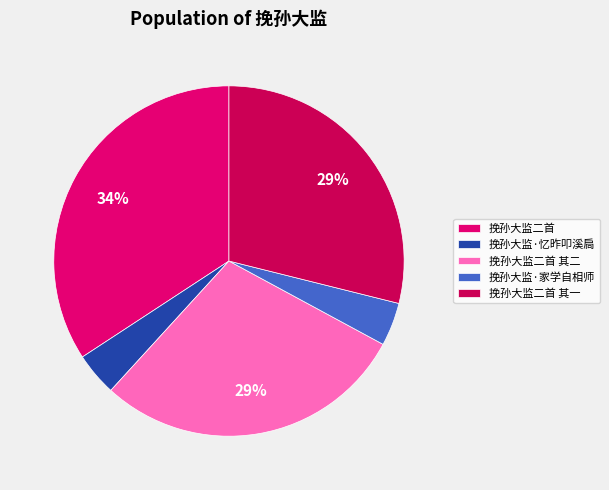

How many slices are in this pie chart?

5